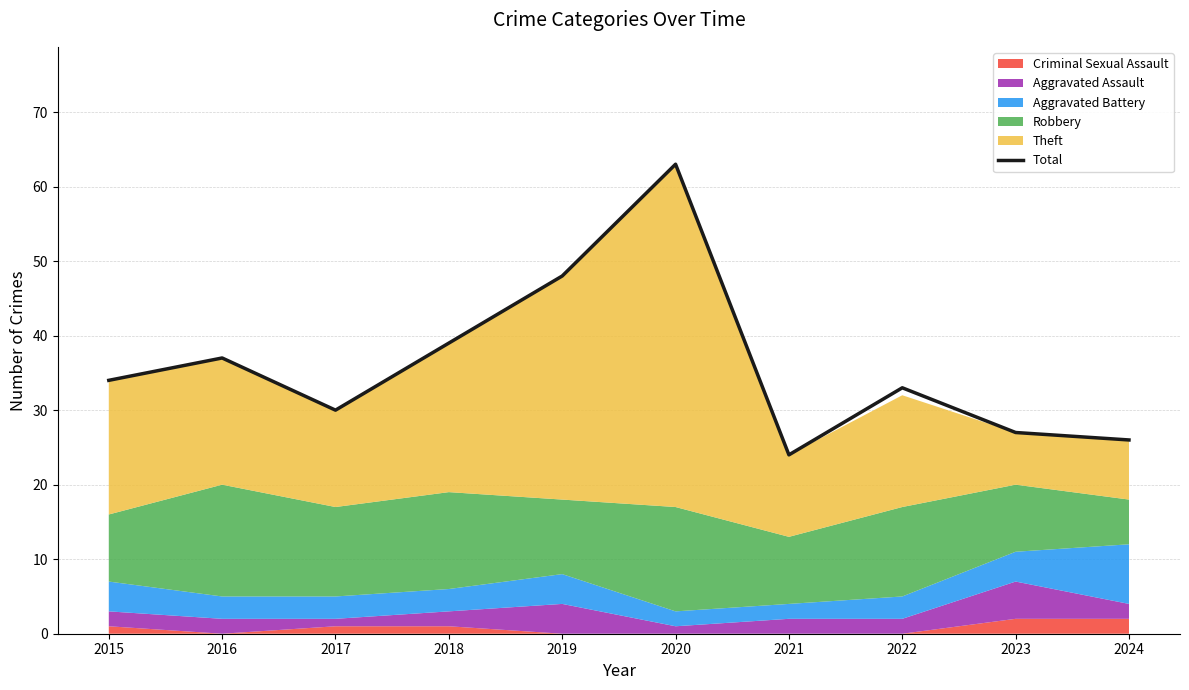

True or false: the data shows 39 at 2018.

True